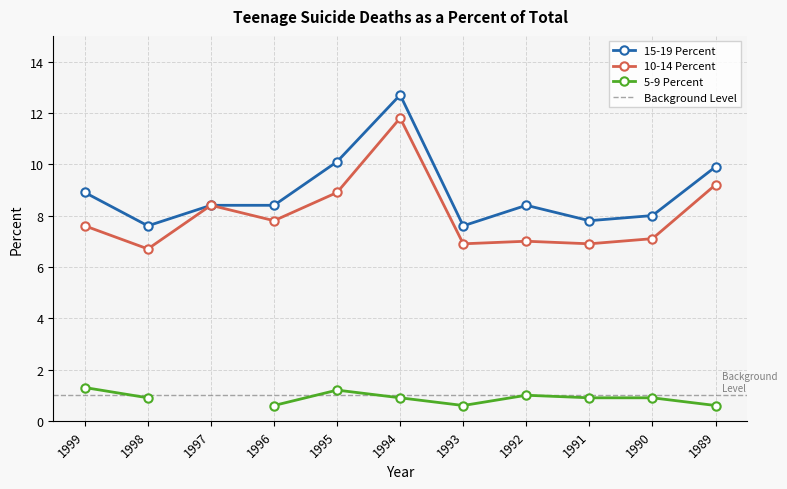

What is the minimum value for 10-14 Percent?

6.7